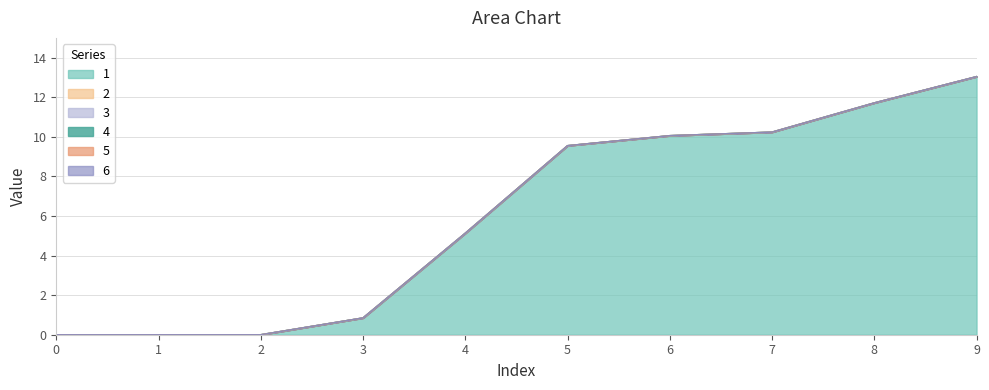

True or false: 5 and 3 intersect in this chart.

False